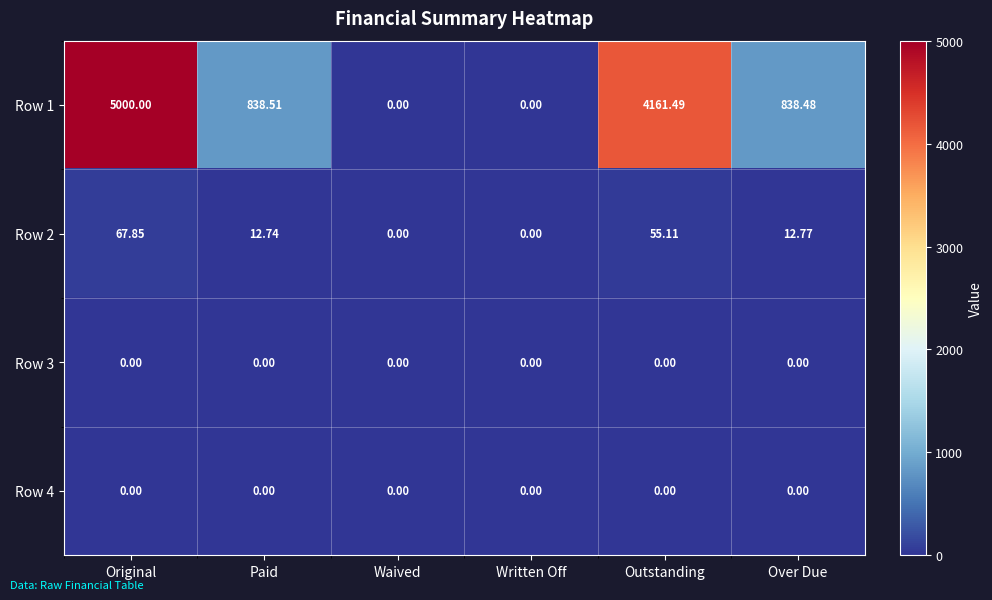

Which label corresponds to the largest value in the chart?

Original